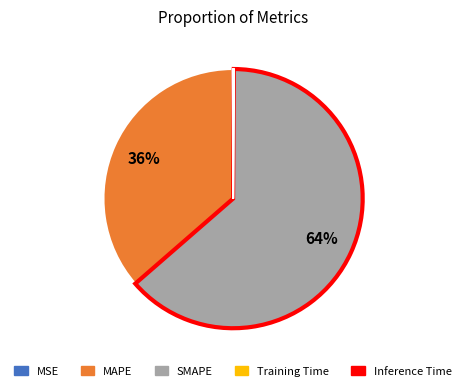

What is the largest slice in the pie chart?

SMAPE